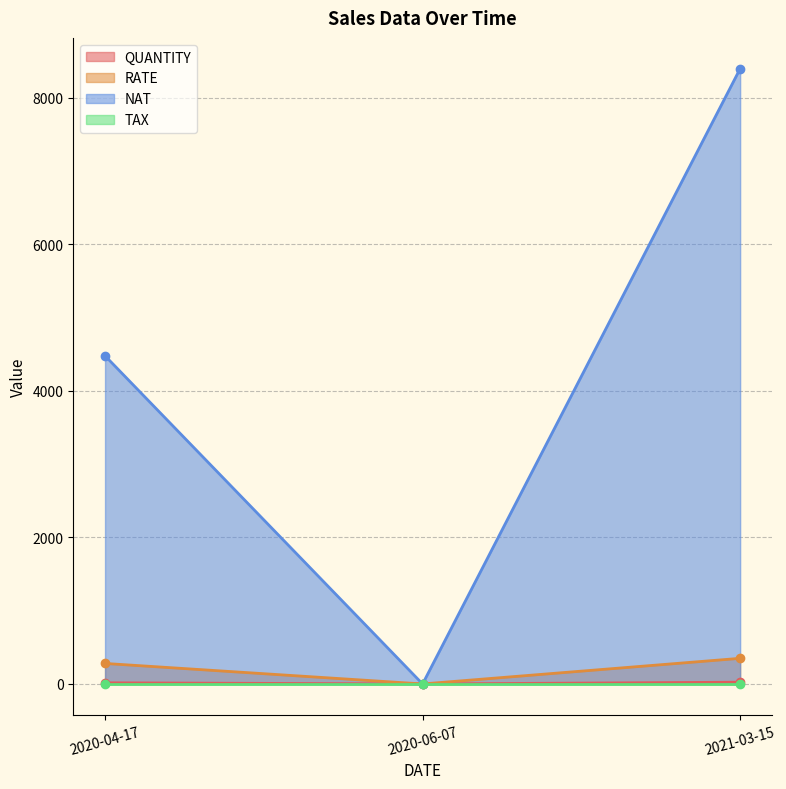

What is the approximate value of NAT at 2021-03-15?

8400